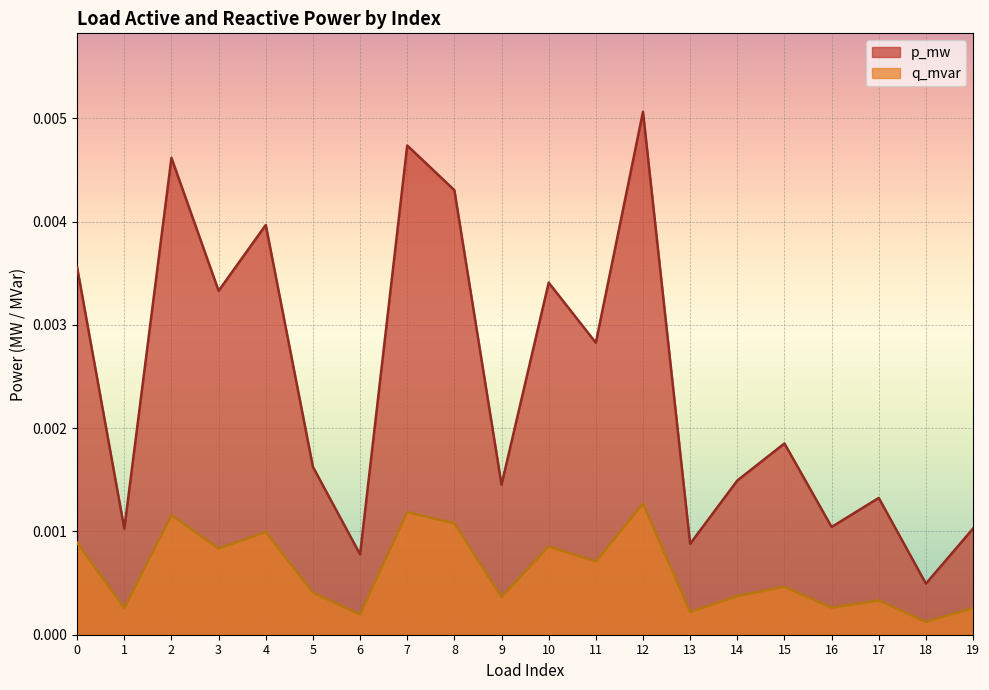

Which label corresponds to the largest value in the chart?

12